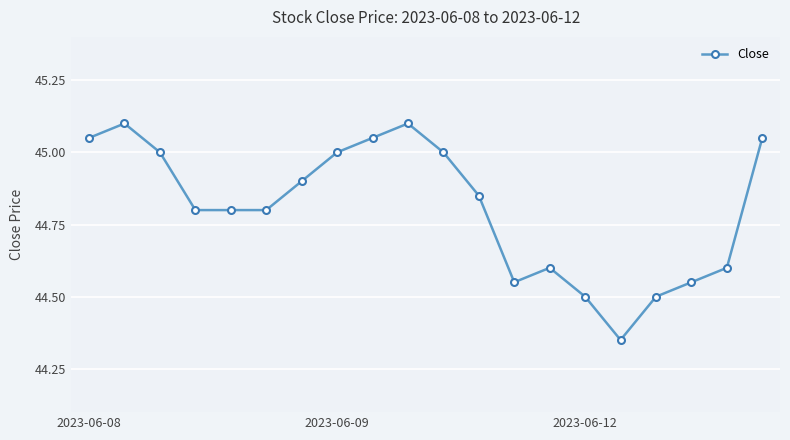

True or false: the data has more than 0 interior local peaks.

True